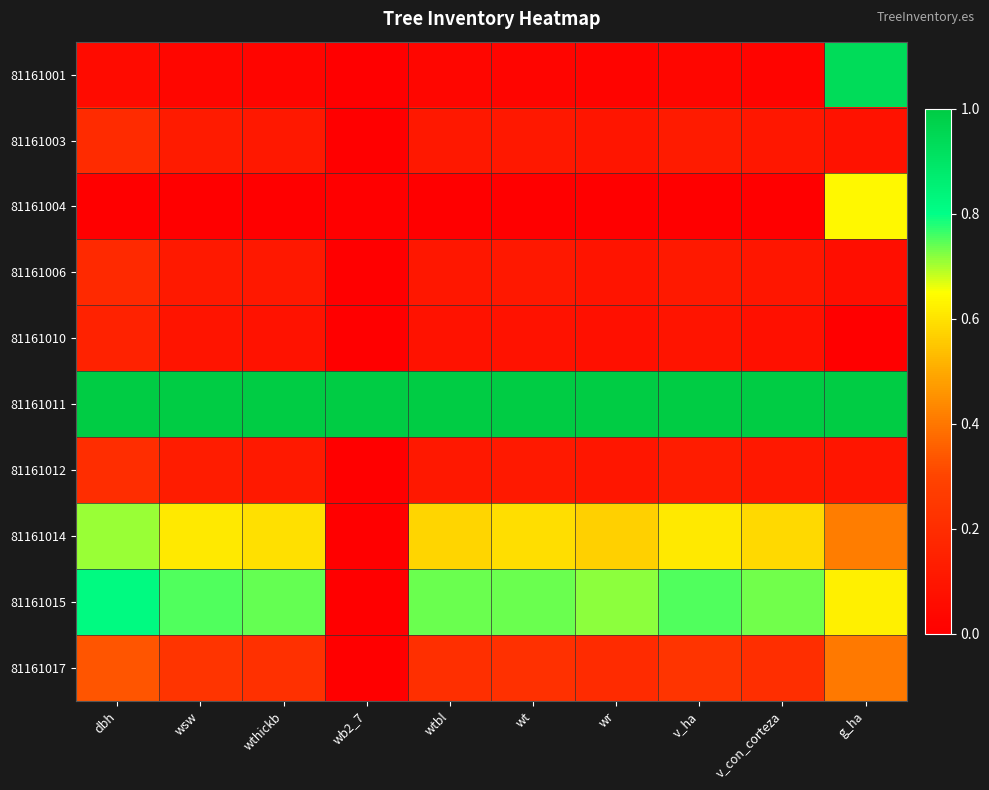

Reading left to right, list all the values displayed in this chart.

81161001: dbh=0.1	wsw=0.0	wthickb=0.0	wb2_7=0.0	wtbl=0.0	wt=0.0	wr=0.0	v_ha=0.0	v_con_corteza=0.0	g_ha=0.9
81161003: dbh=0.2	wsw=0.1	wthickb=0.1	wb2_7=0.0	wtbl=0.1	wt=0.1	wr=0.1	v_ha=0.1	v_con_corteza=0.1	g_ha=0.1
81161004: dbh=0.0	wsw=0.0	wthickb=0.0	wb2_7=0.0	wtbl=0.0	wt=0.0	wr=0.0	v_ha=0.0	v_con_corteza=0.0	g_ha=0.6
81161006: dbh=0.2	wsw=0.1	wthickb=0.1	wb2_7=0.0	wtbl=0.1	wt=0.1	wr=0.1	v_ha=0.1	v_con_corteza=0.1	g_ha=0.1
81161010: dbh=0.2	wsw=0.1	wthickb=0.1	wb2_7=0.0	wtbl=0.1	wt=0.1	wr=0.1	v_ha=0.1	v_con_corteza=0.1	g_ha=0.0
81161011: dbh=1.0	wsw=1.0	wthickb=1.0	wb2_7=1.0	wtbl=1.0	wt=1.0	wr=1.0	v_ha=1.0	v_con_corteza=1.0	g_ha=1.0
81161012: dbh=0.2	wsw=0.1	wthickb=0.1	wb2_7=0.0	wtbl=0.1	wt=0.1	wr=0.1	v_ha=0.1	v_con_corteza=0.1	g_ha=0.1
81161014: dbh=0.7	wsw=0.6	wthickb=0.6	wb2_7=0.0	wtbl=0.6	wt=0.6	wr=0.6	v_ha=0.6	v_con_corteza=0.6	g_ha=0.4
81161015: dbh=0.8	wsw=0.8	wthickb=0.7	wb2_7=0.0	wtbl=0.7	wt=0.7	wr=0.7	v_ha=0.8	v_con_corteza=0.7	g_ha=0.6
81161017: dbh=0.3	wsw=0.2	wthickb=0.2	wb2_7=0.0	wtbl=0.2	wt=0.2	wr=0.2	v_ha=0.2	v_con_corteza=0.2	g_ha=0.4